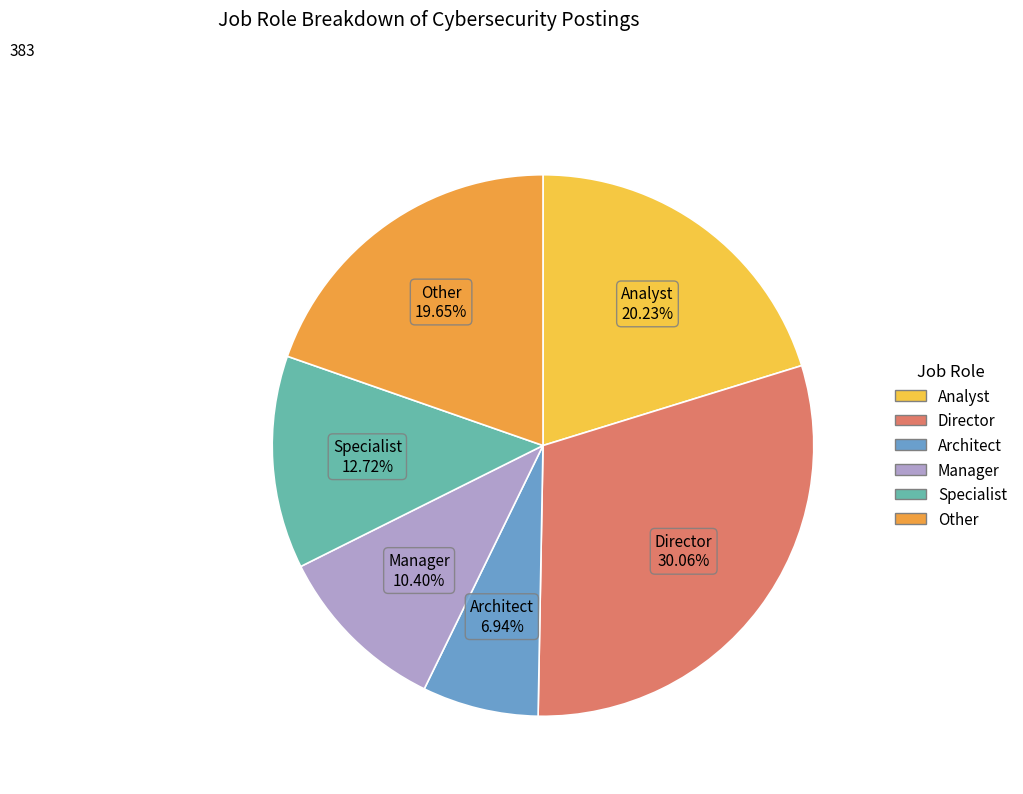

Does Specialist account for over 50% of the chart?

No